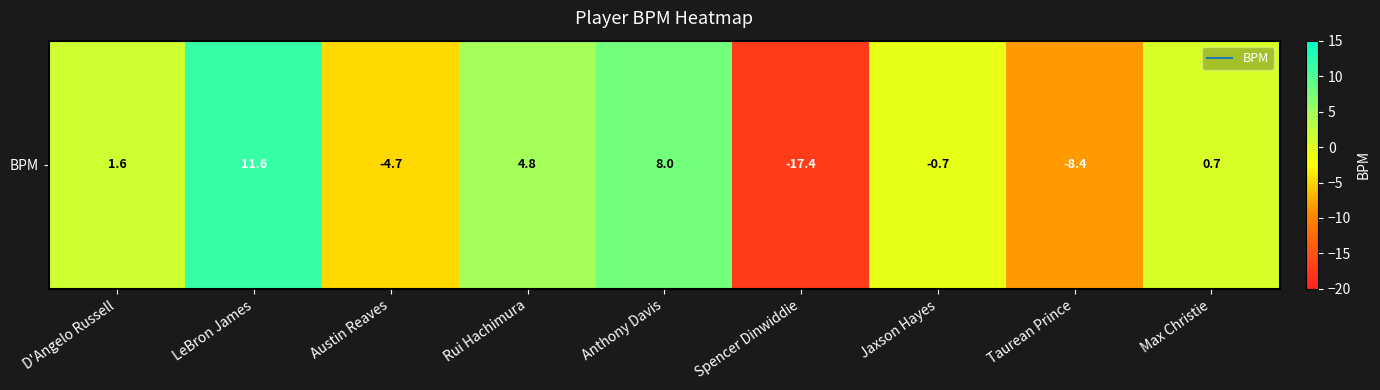

Count the number of values greater than 0.

5